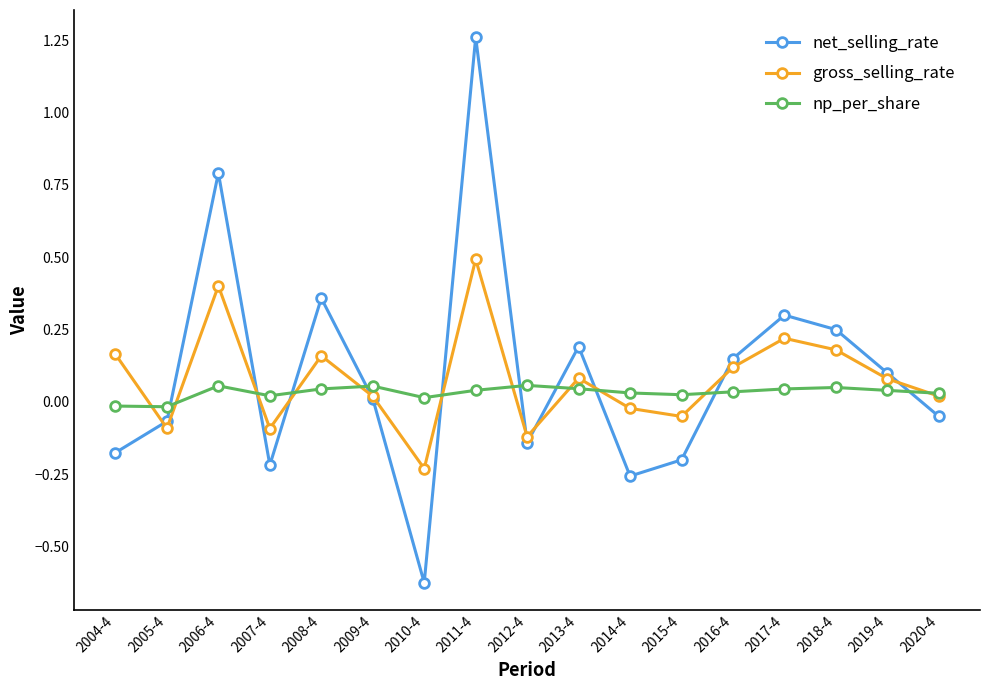

At which category does gross_selling_rate reach its first local valley?

2005-4